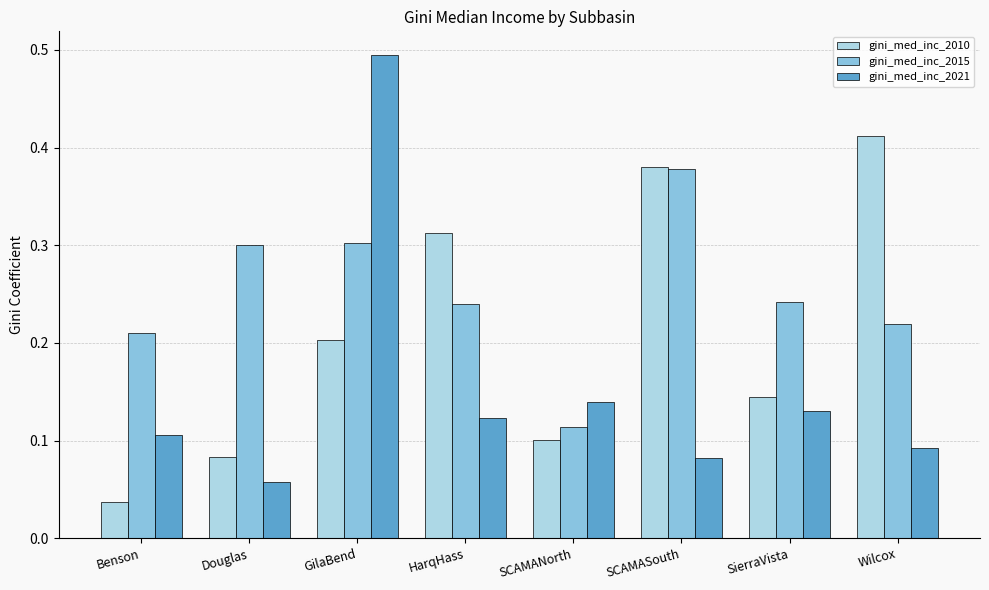

How many distinct data groups are displayed?

3